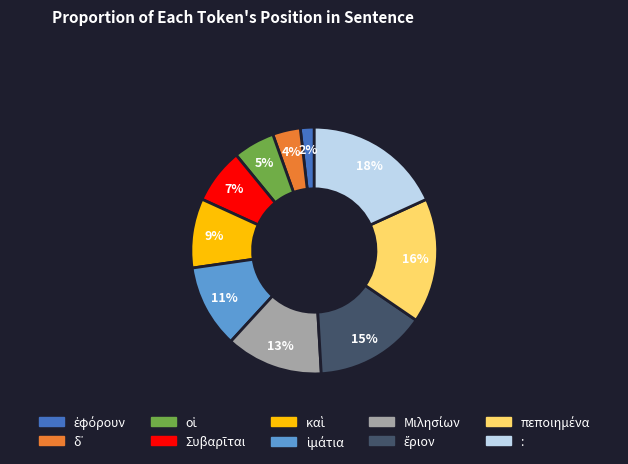

To the nearest percent, what percentage of the pie is :?

18%